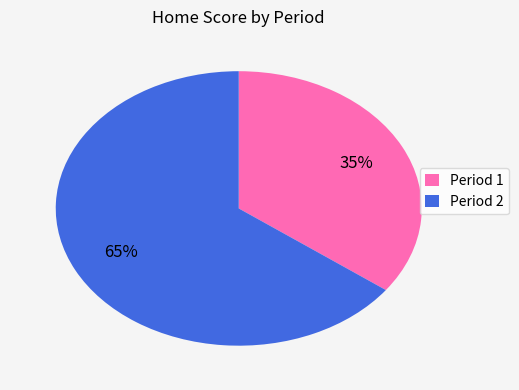

The Period 1 slice represents 25% of the pie. True or false?

False